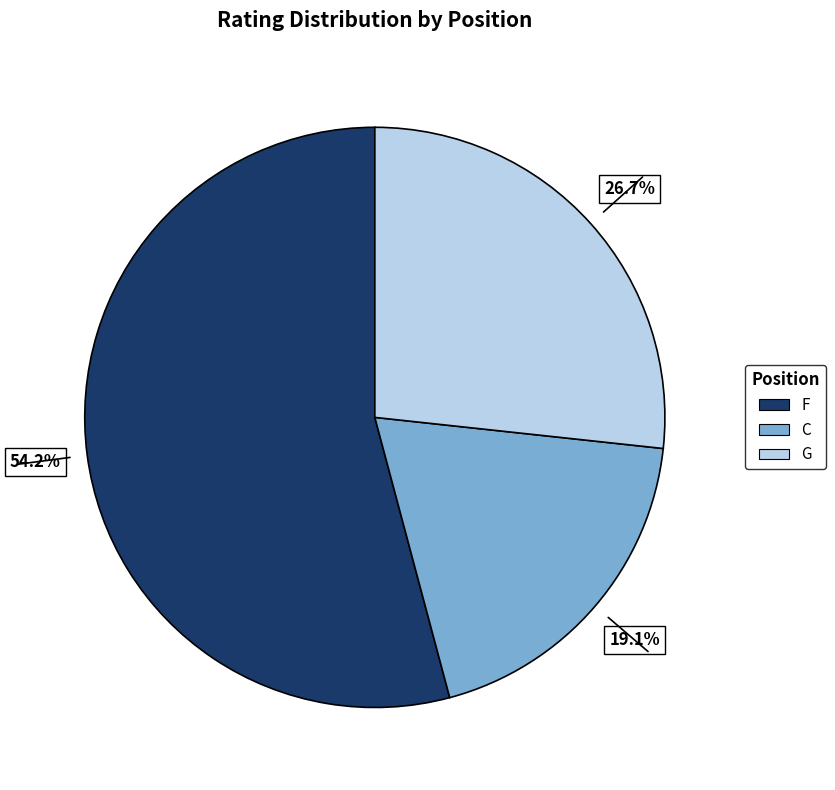

What is the ratio of the value at G to the value at F?

0.5